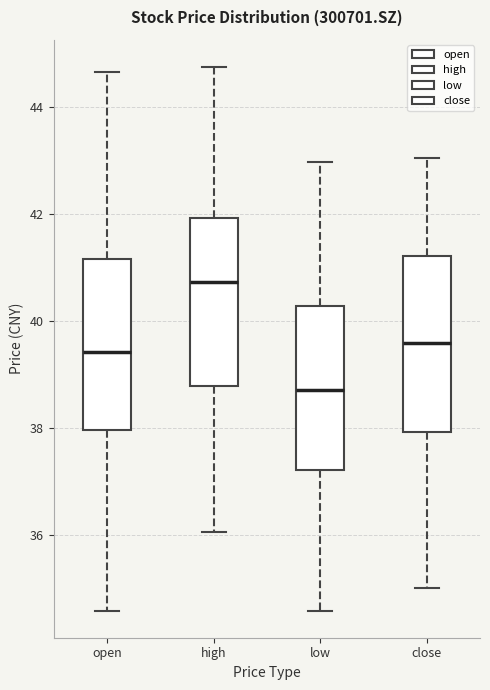

Which box's median line is the lowest?

low